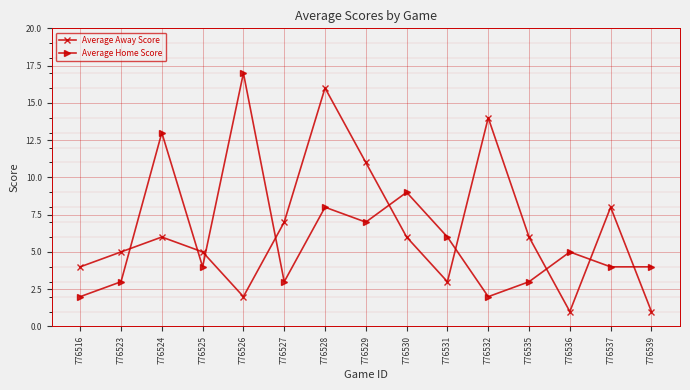

Rank the series at 776532 from highest to lowest value.

Average Away Score, Average Home Score